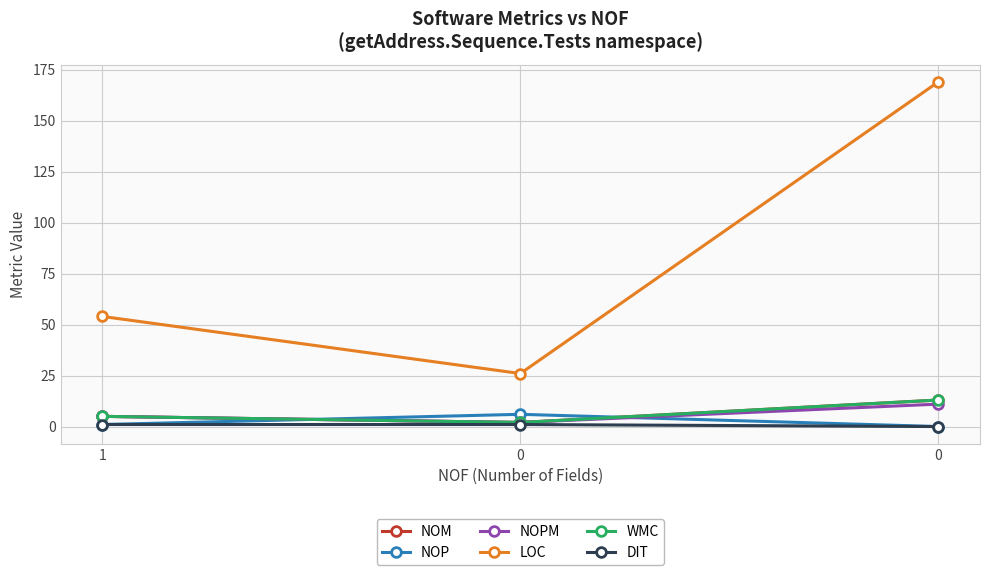

Is this an area chart (filled region under the line)?

No